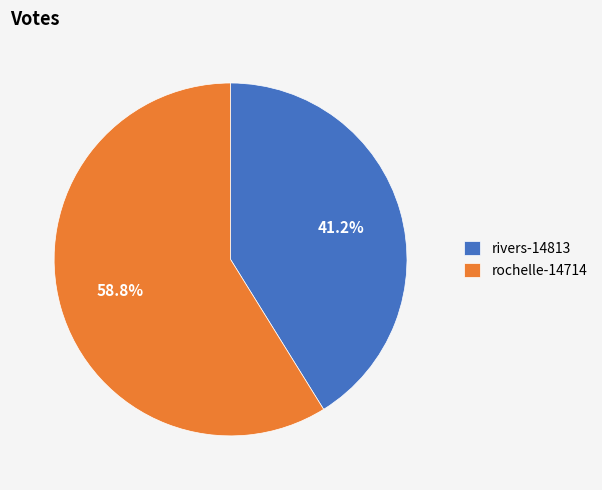

Which slice is the smallest?

rivers-14813